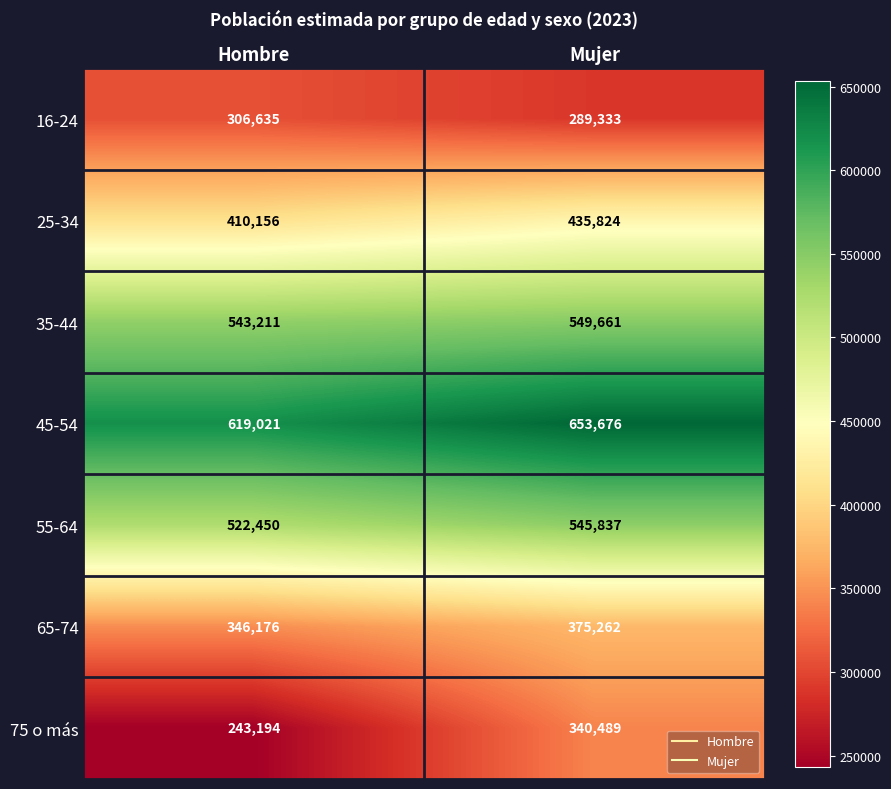

What is the sum of the 16-24 values at Mujer and Hombre?

595968